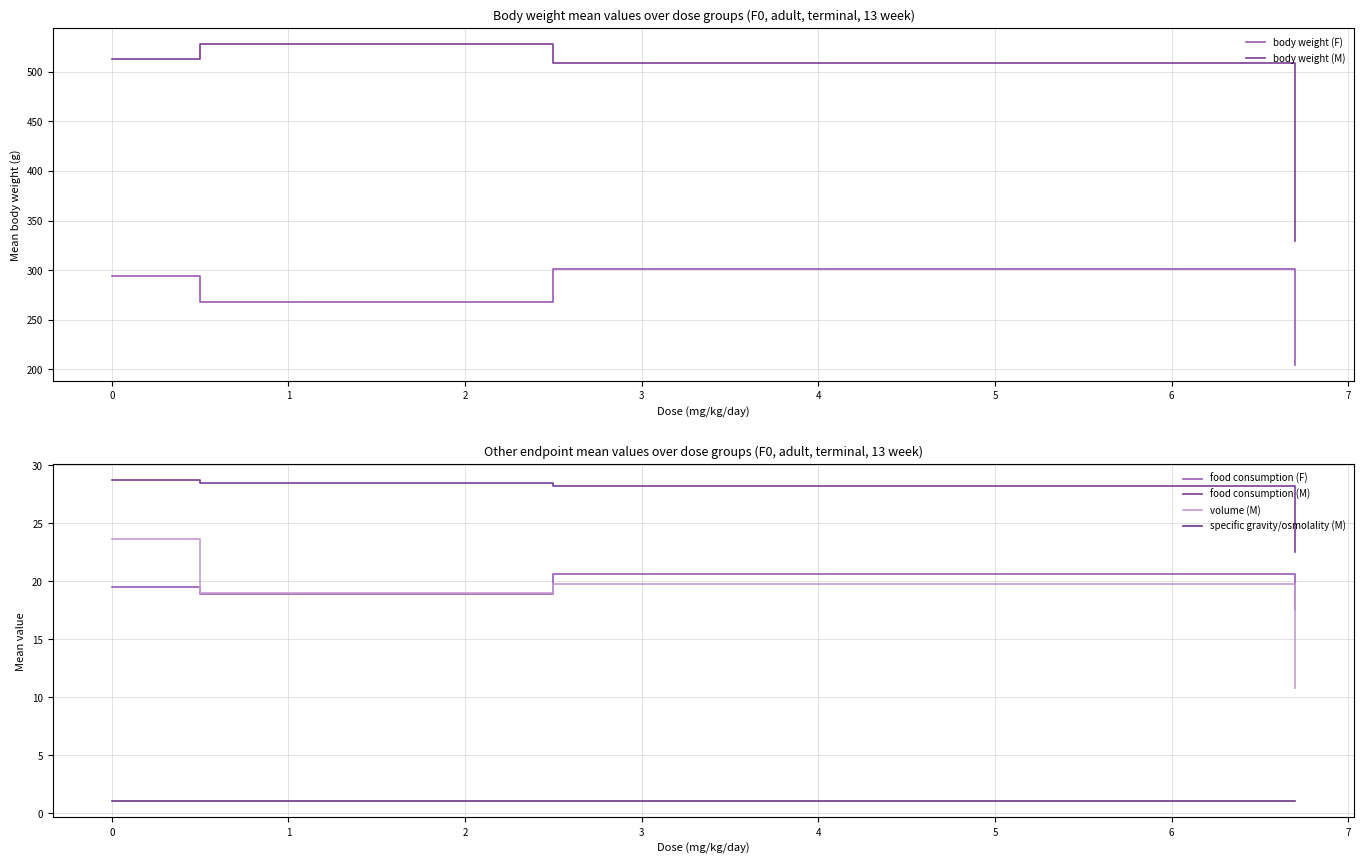

How many lines are shown in the chart?

6